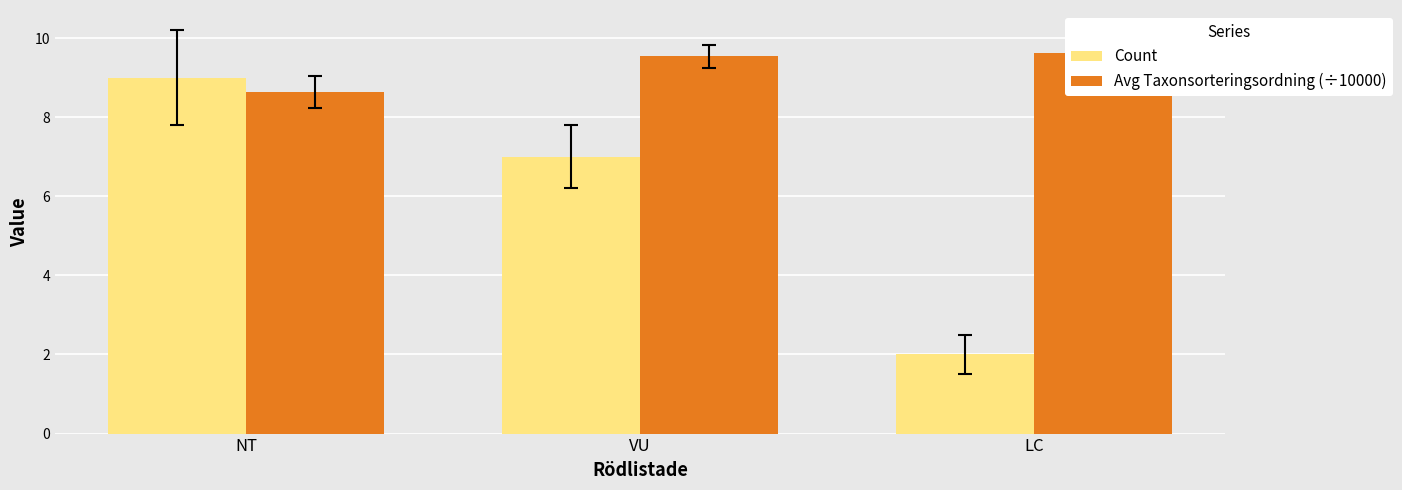

How many bars are there in each group?

2